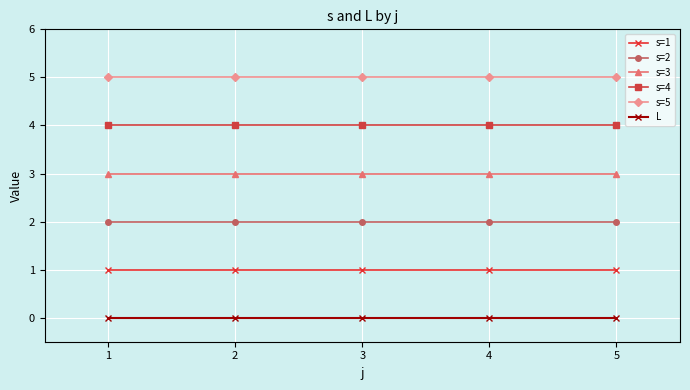

Rank the series at 5 from highest to lowest value.

s=5, s=4, s=3, s=2, s=1, L